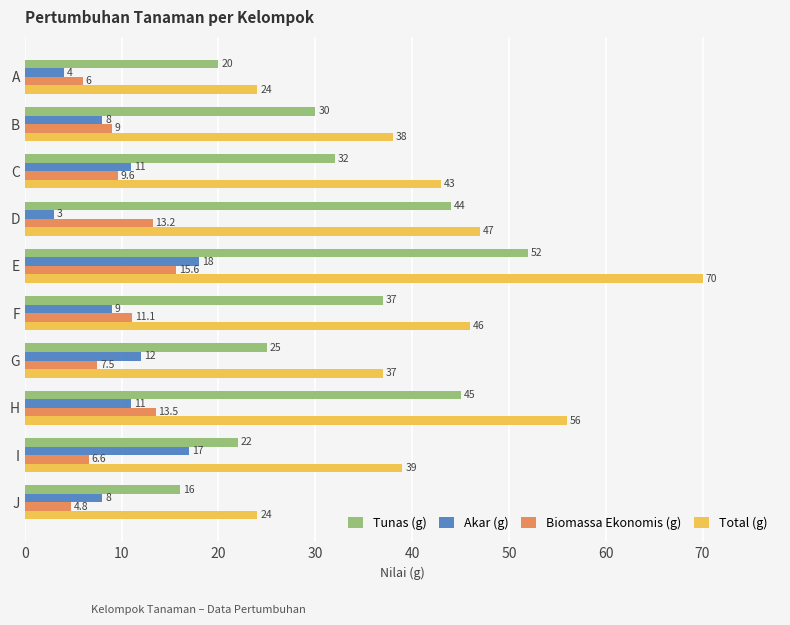

At which category is the sum across all series the highest?

E